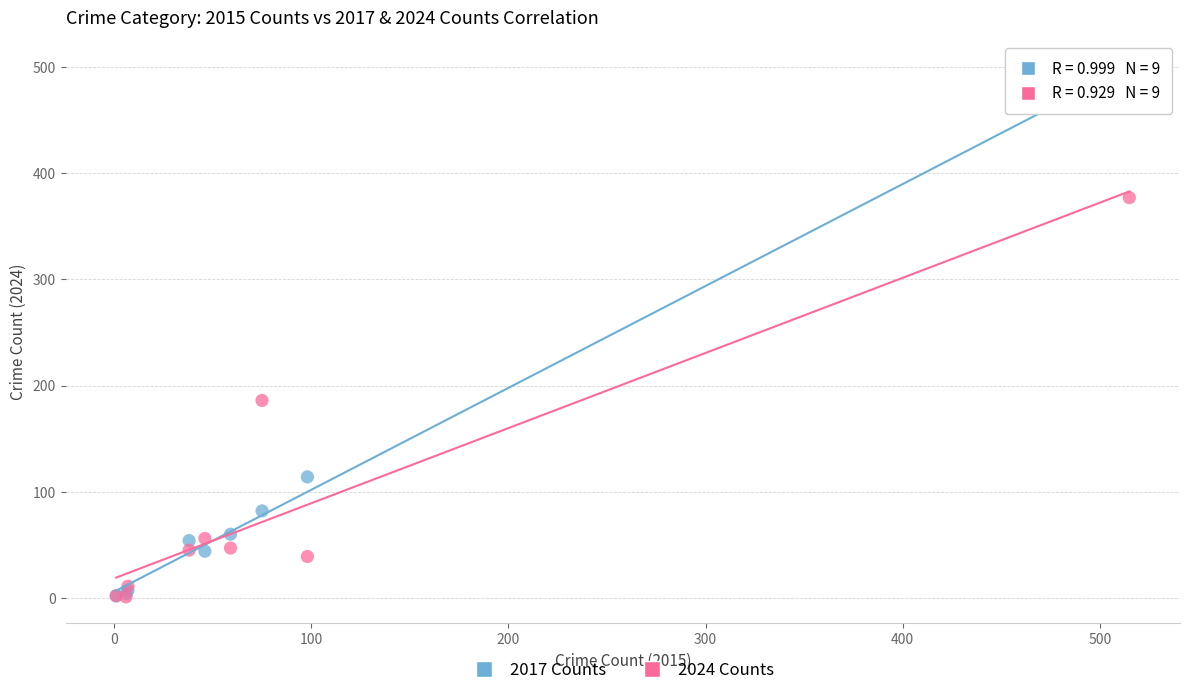

What are all the series names shown in the legend?

2017 Counts, 2024 Counts